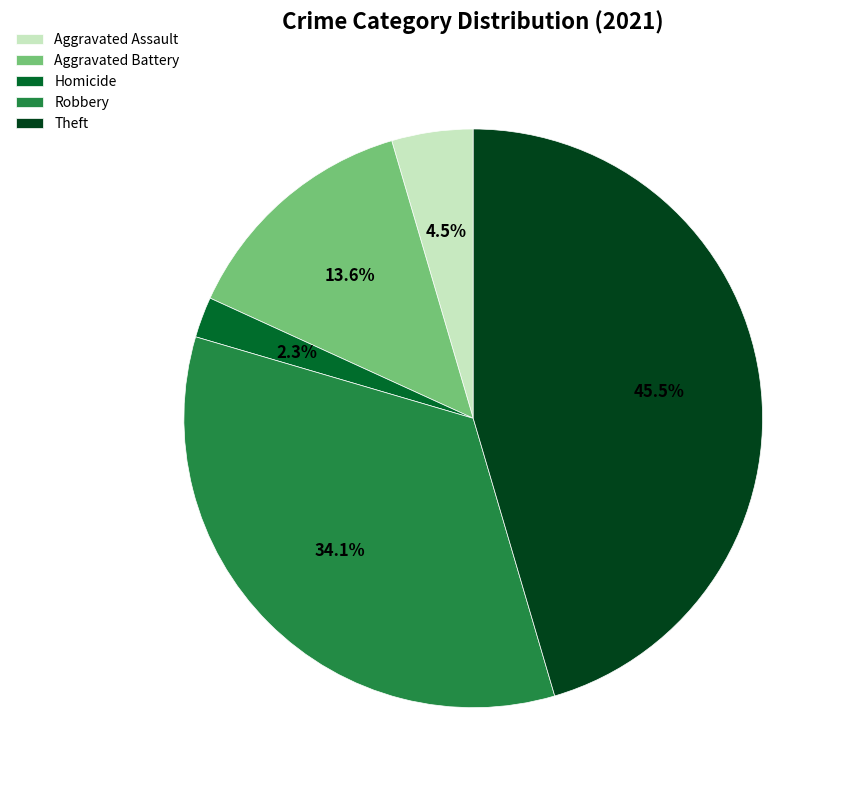

What is the ratio of the value at Theft to the value at Robbery?

1.3